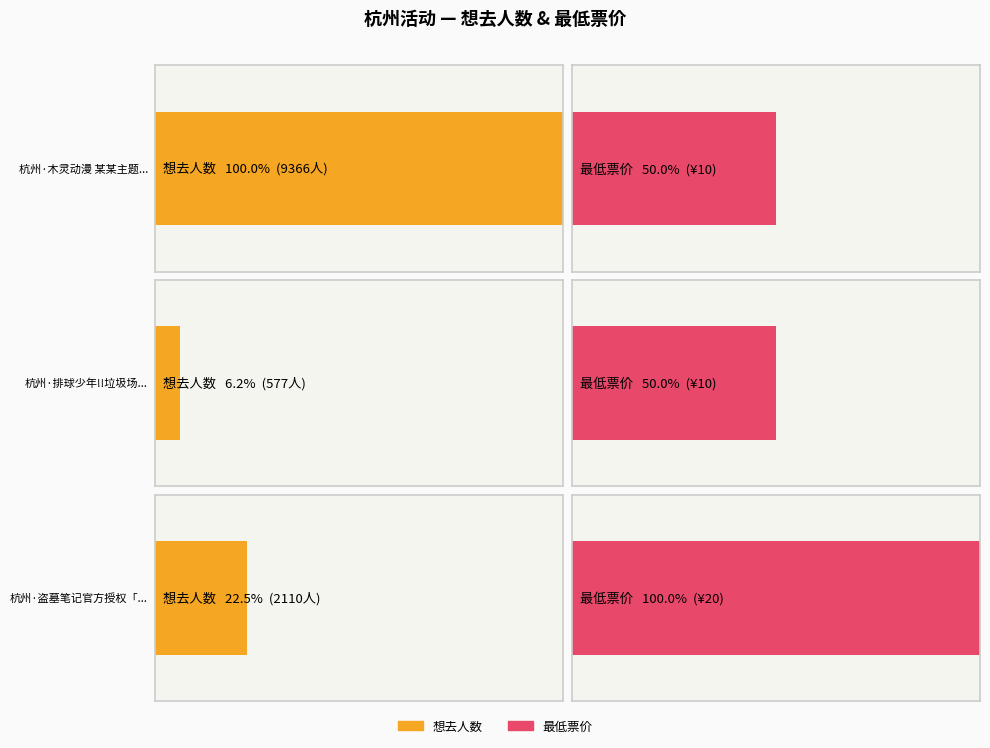

What is the ratio of the value at 杭州·木灵动漫 某某主题餐厅 to the value at 杭州·盗墓笔记官方授权「四季同书」主题店?

4.4